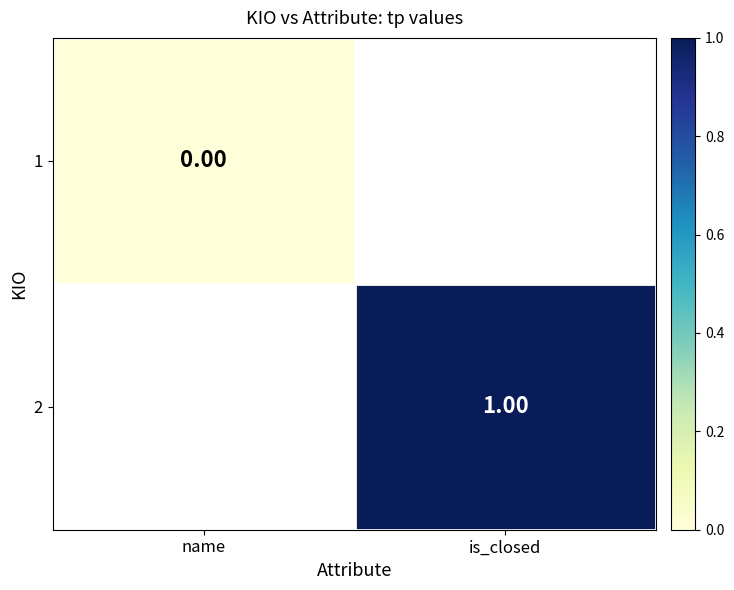

Which series has the largest range (max minus min)?

1